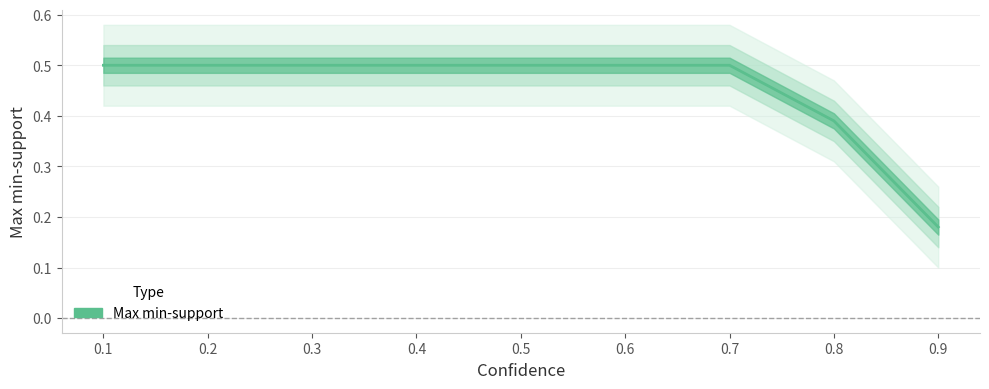

What is the sum of all values?

4.1